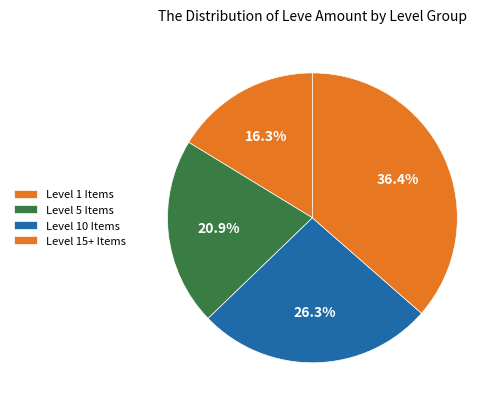

Does any single category account for the majority?

No